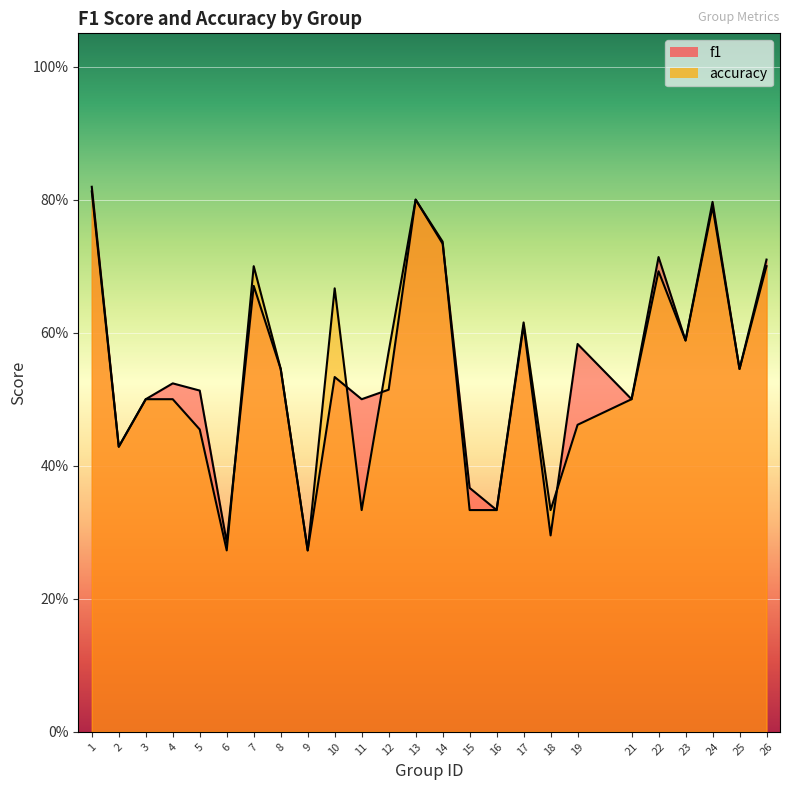

Rank the series by their maximum value, from highest to lowest.

f1, accuracy